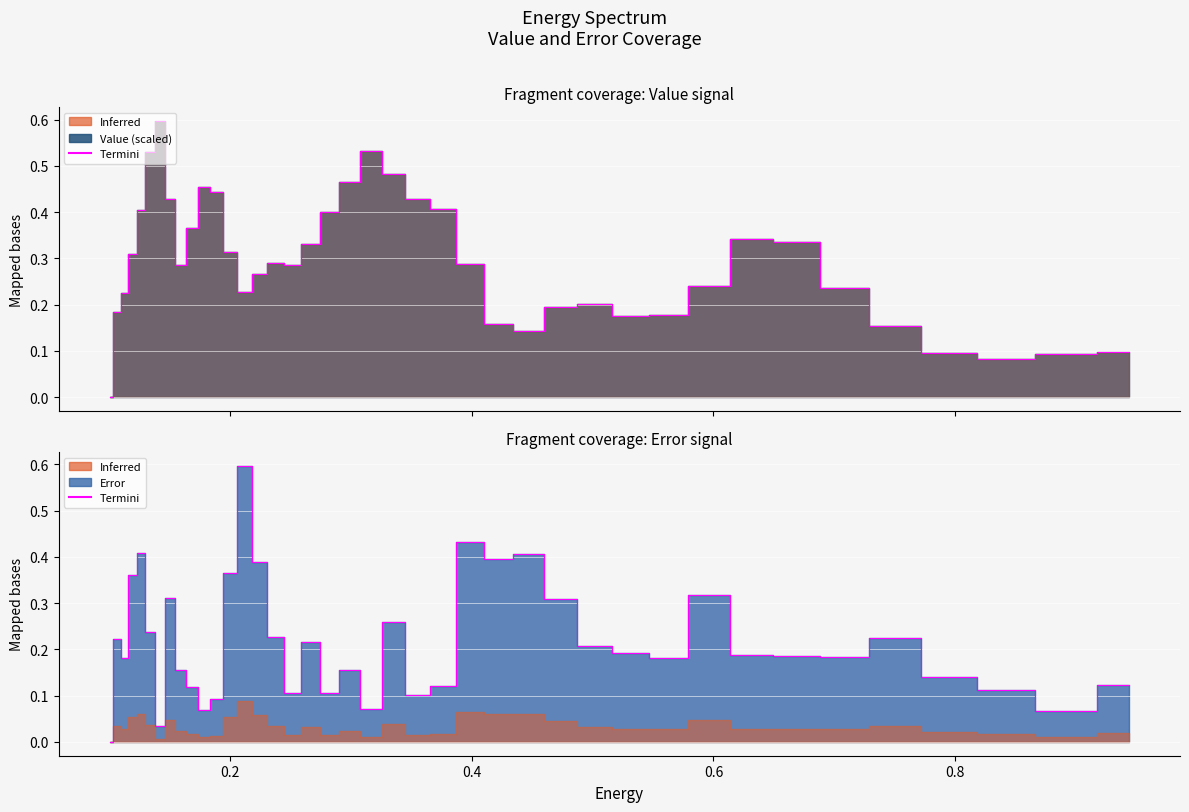

The value at 21 is 0.4. True or false?

False